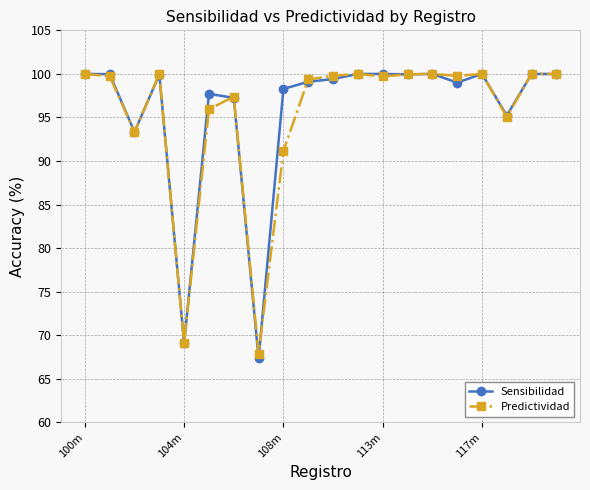

True or false: Predictividad has more than 0 points higher than both neighbors.

True